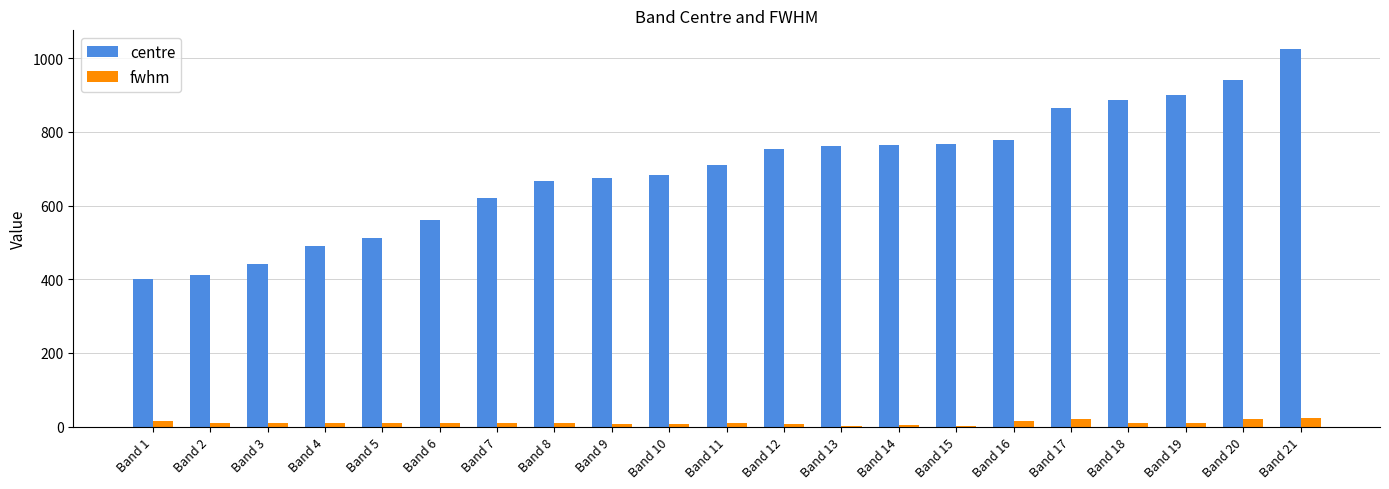

What is the sum of all centre values?

14615.8